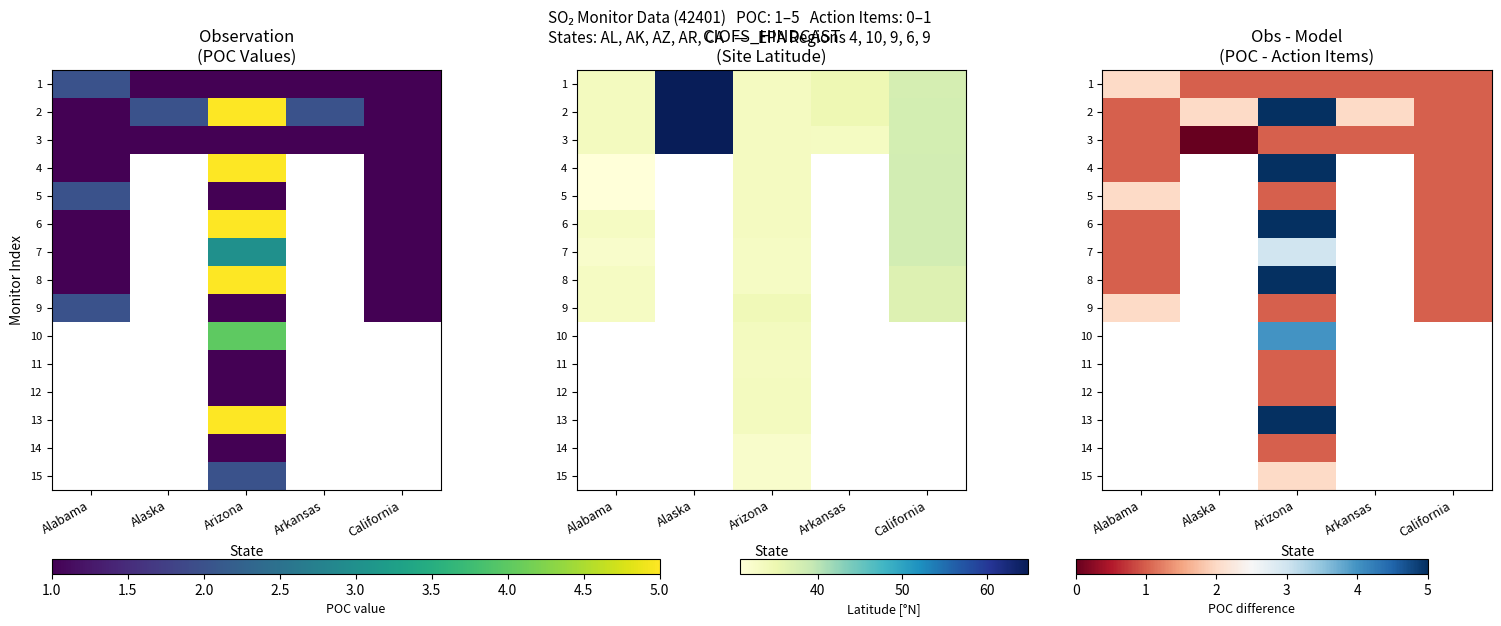

What is the difference between the maximum and minimum values in the 9 series?

1.0